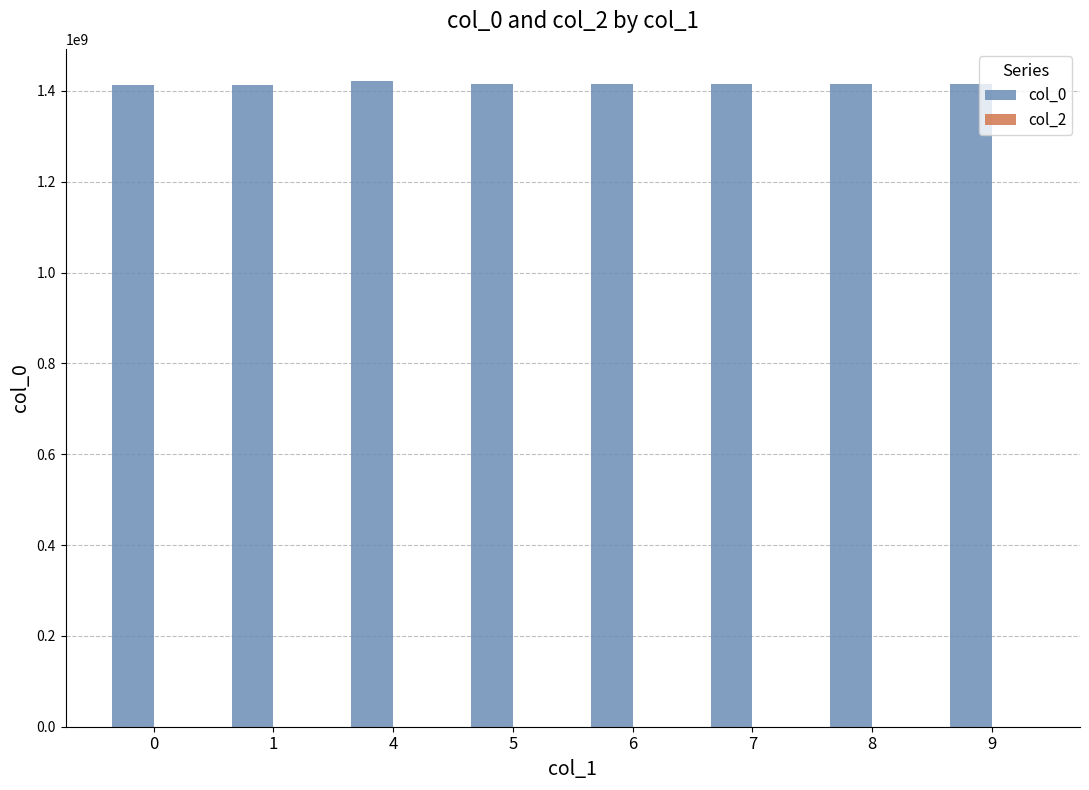

What is the value of the 8th bar from the left?

1414761139